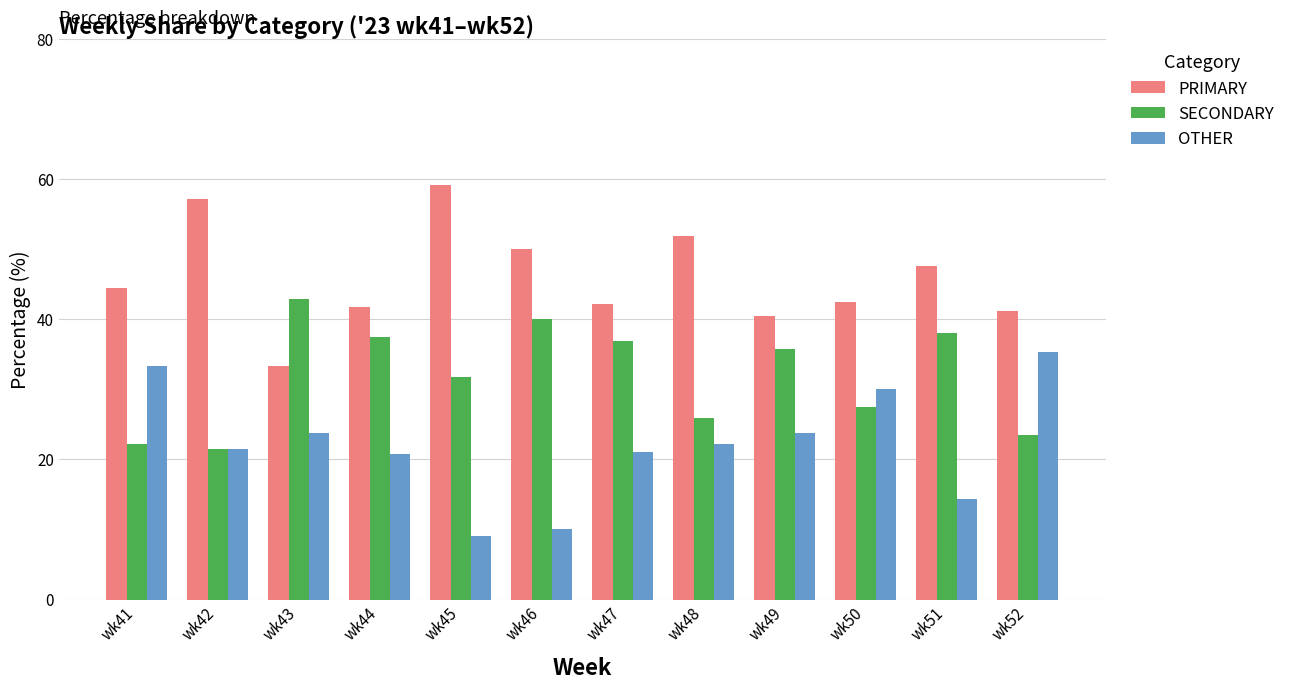

How many values in the SECONDARY series exceed 35?

6